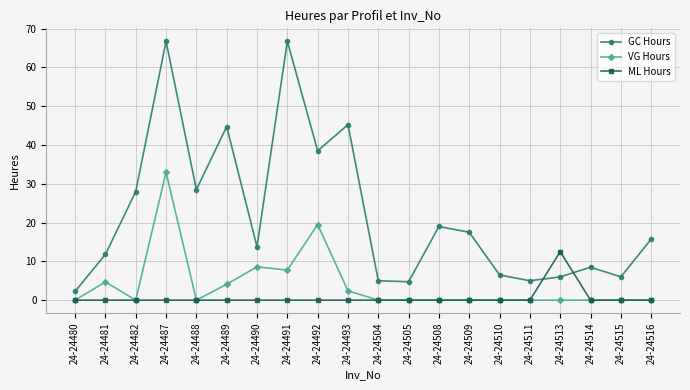

What is the value of the GC Hours point at the 14th from the left?

17.5